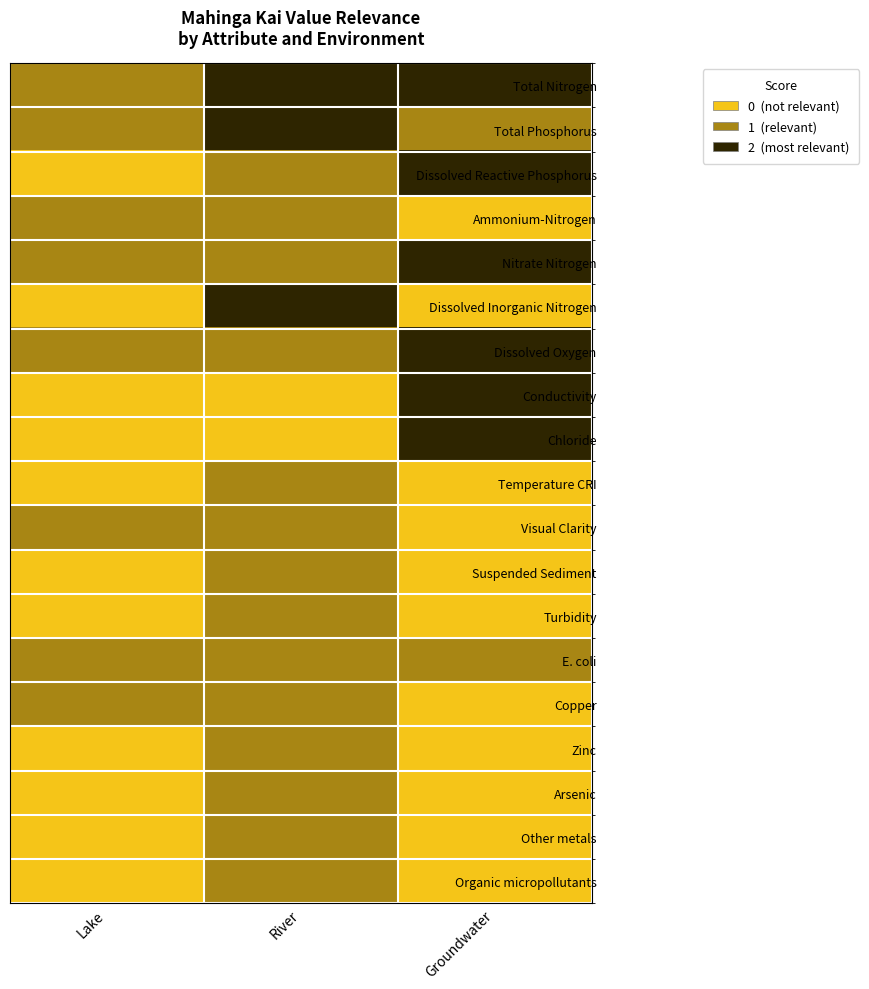

Which series changed the most between Lake and Groundwater?

Dissolved Reactive Phosphorus